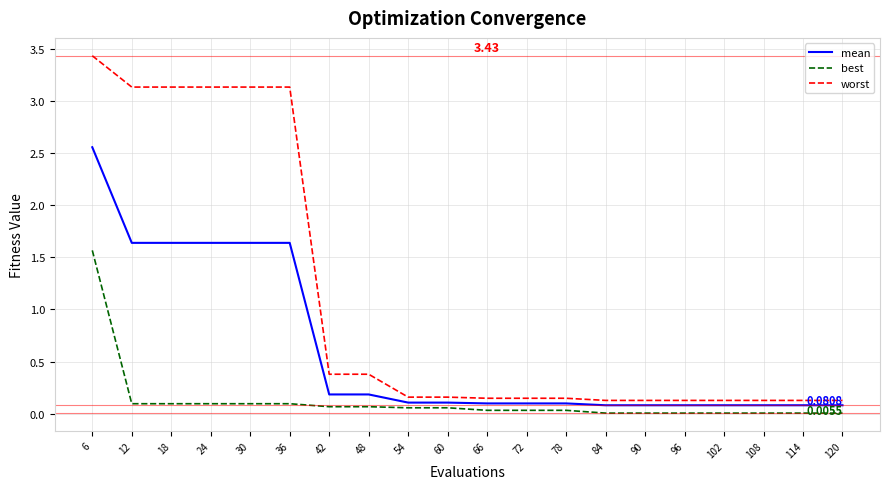

Does the chart display data point markers on the line(s)?

No